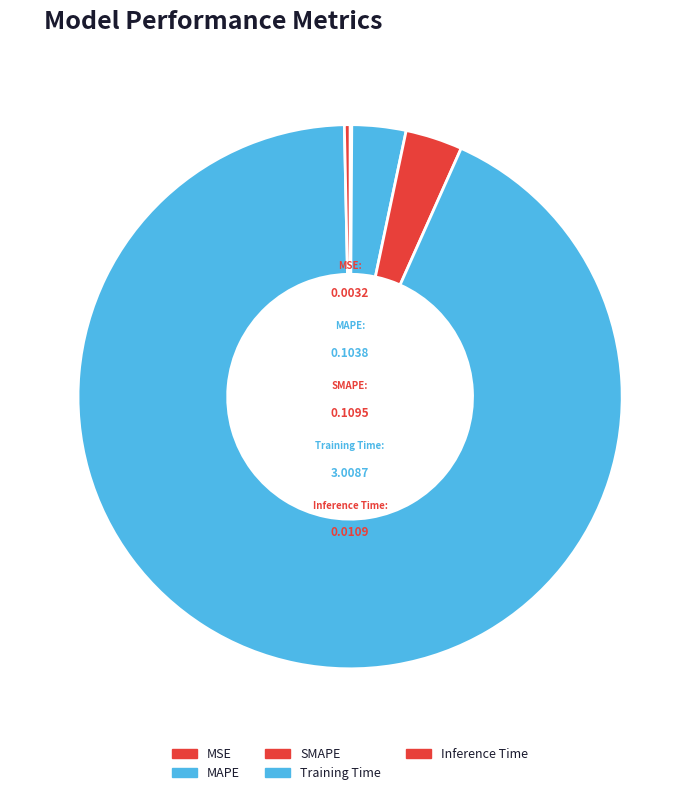

Which has a higher value, Training Time or Inference Time?

Training Time